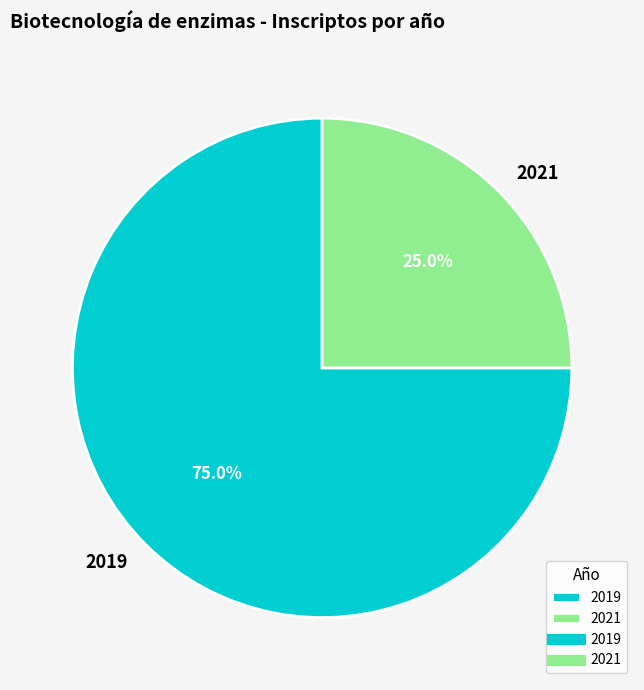

Does 2021 account for over 50% of the chart?

No